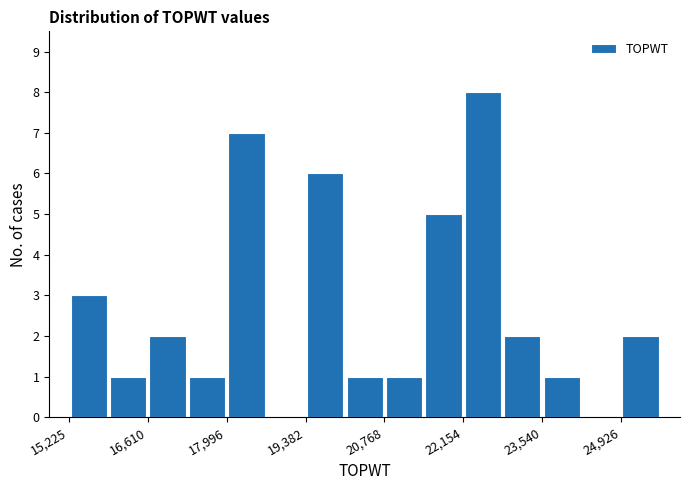

Read against the x-axis, roughly where is the centre of the tallest bar?

22600